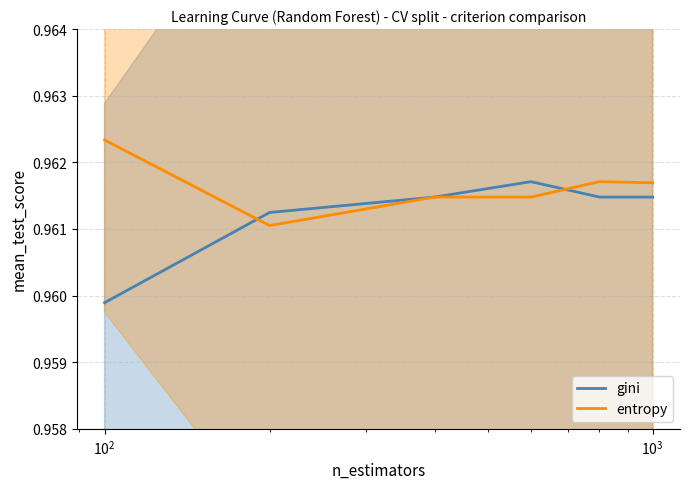

At how many categories does at least one series exceed 0?

6